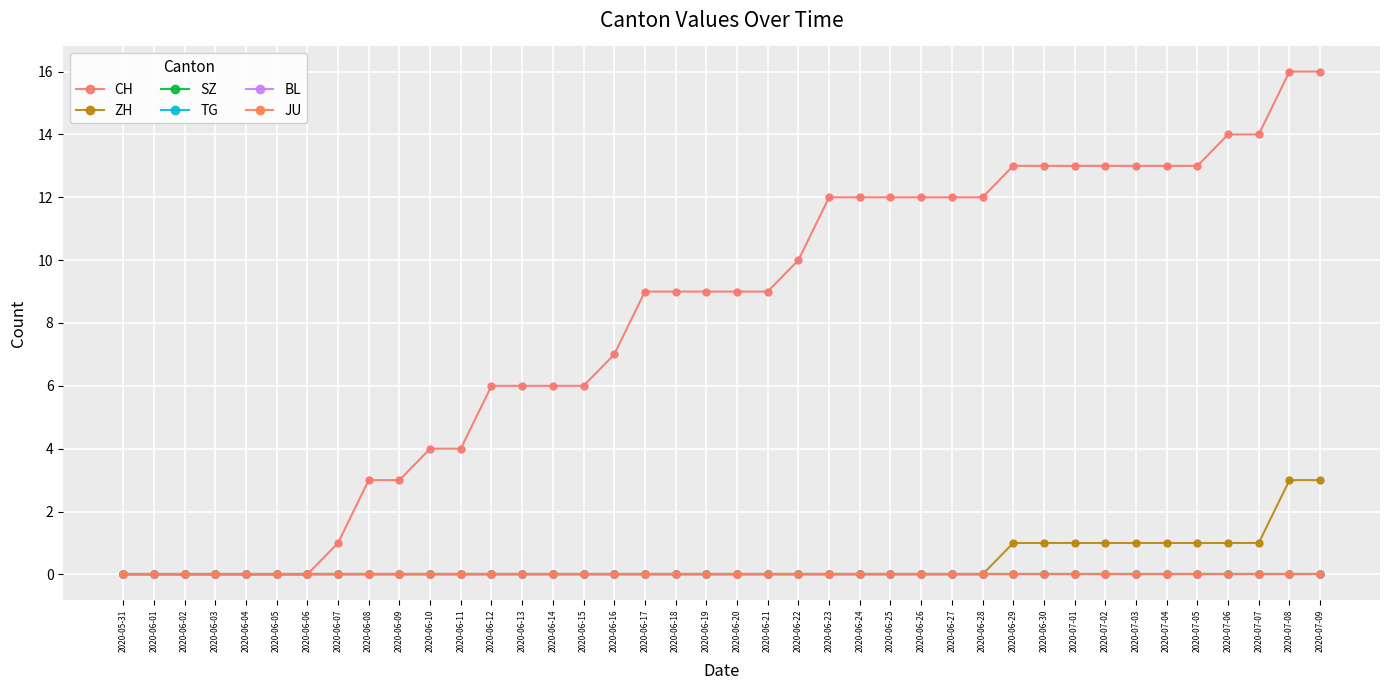

Which label corresponds to the smallest value in the chart?

2020-05-31